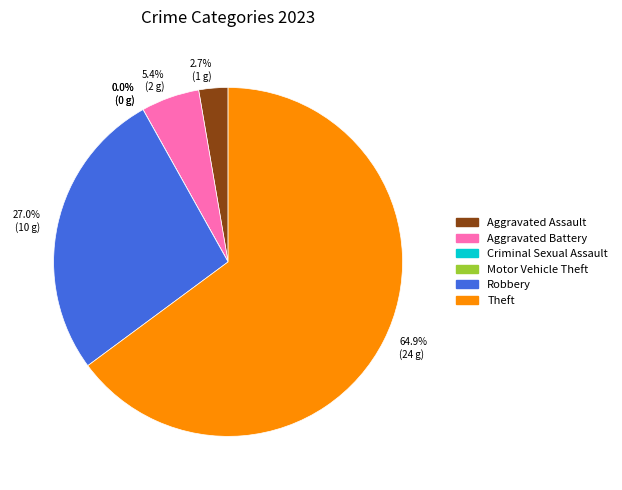

Which category has the smallest portion of the pie?

Criminal Sexual Assault